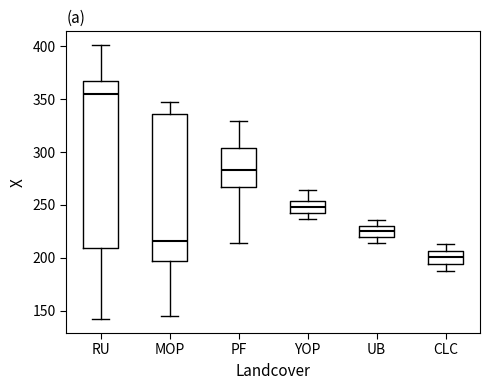

Which box has the highest median line?

RU